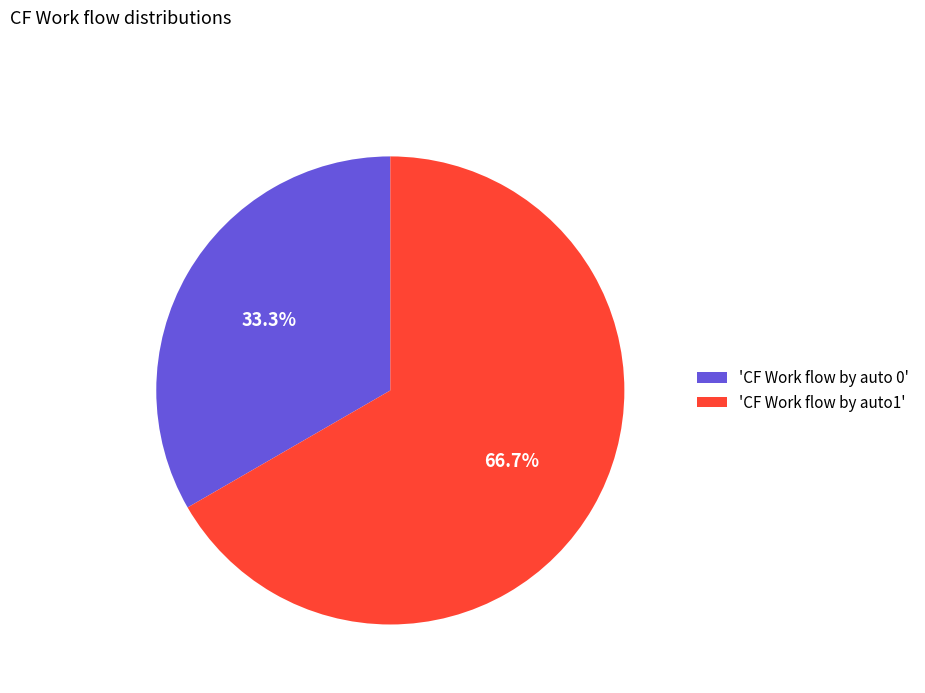

Approximately how many times larger is the value at 'CF Work flow by auto 0' compared to 'CF Work flow by auto1'?

0.5